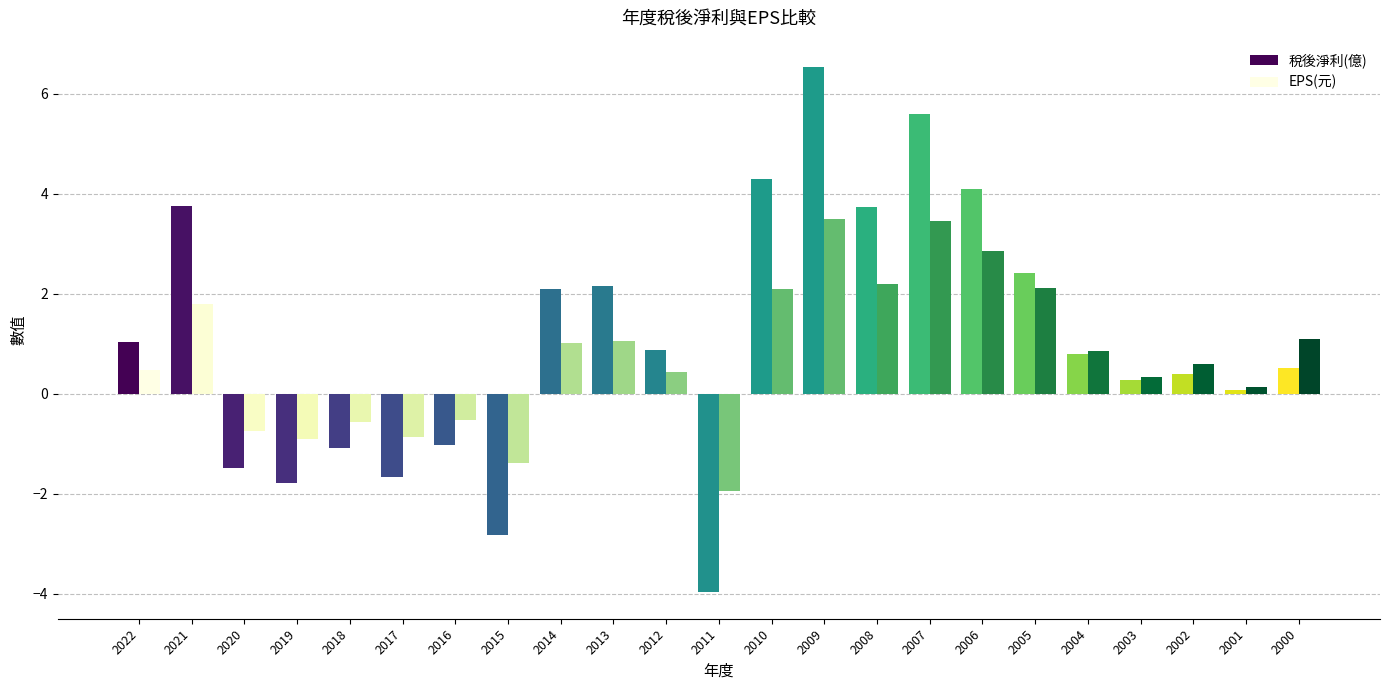

At which label does 稅後淨利(億) reach its minimum?

2011